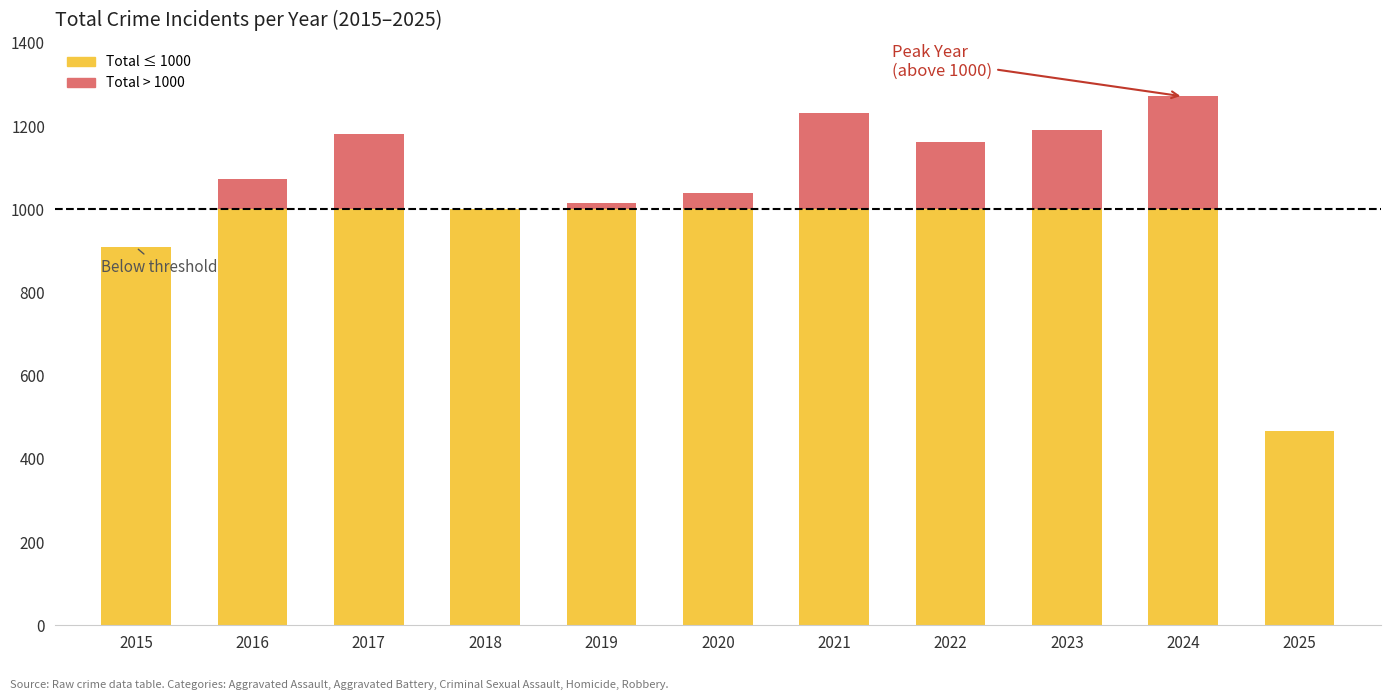

What is the total value across all series at 2015?

908